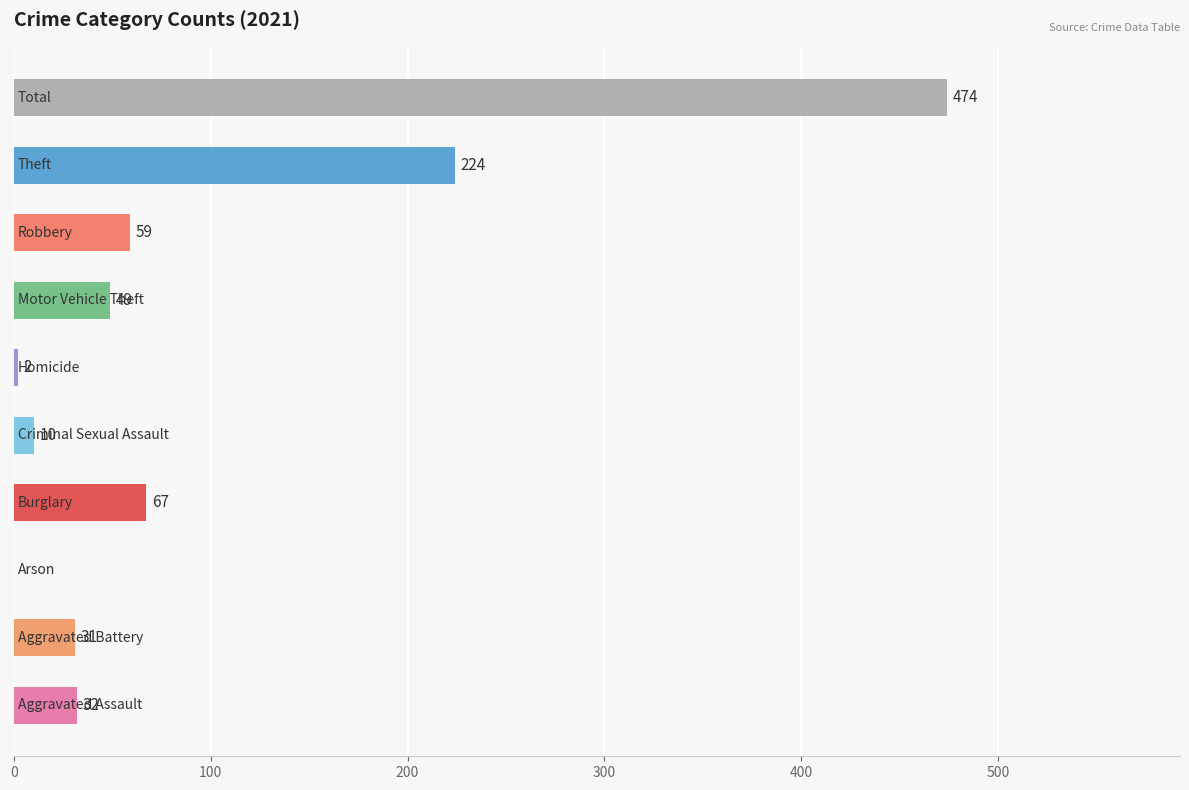

What is the sum of all values?

948